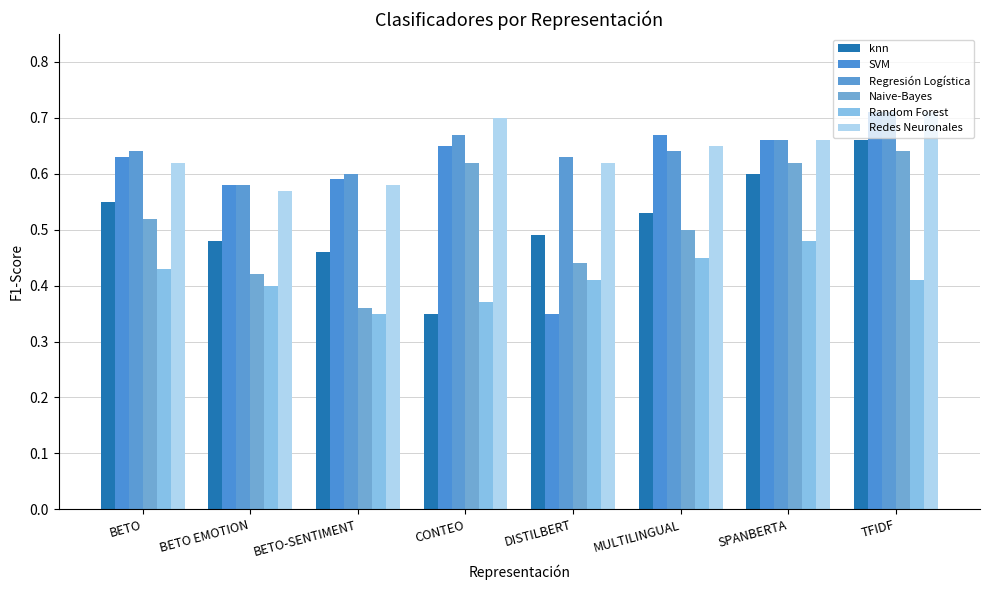

List the labels in order of Random Forest value, smallest first.

BETO-SENTIMENT, CONTEO, BETO EMOTION, DISTILBERT, TFIDF, BETO, MULTILINGUAL, SPANBERTA